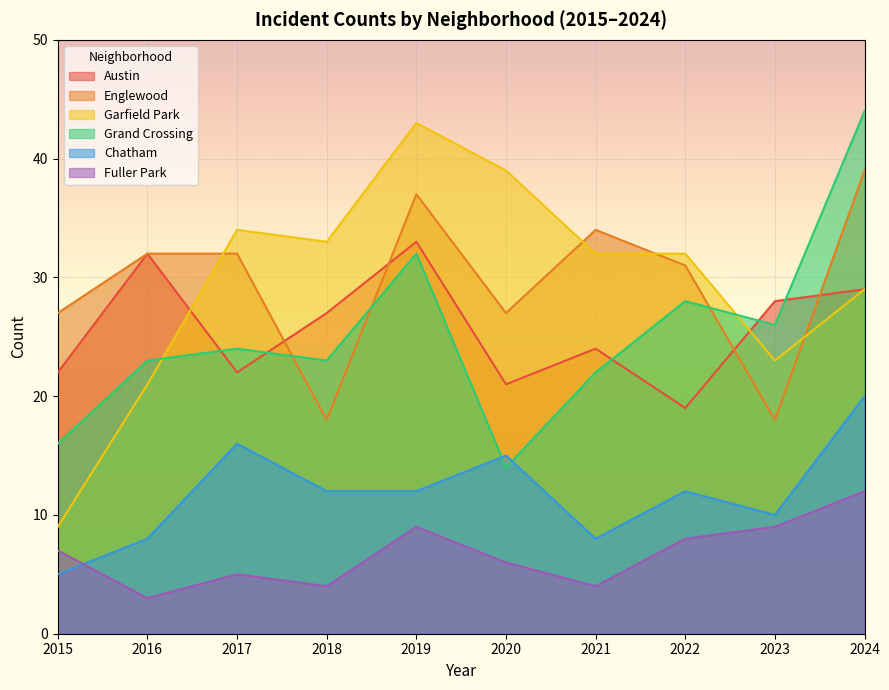

What is the maximum value shown in the chart?

44